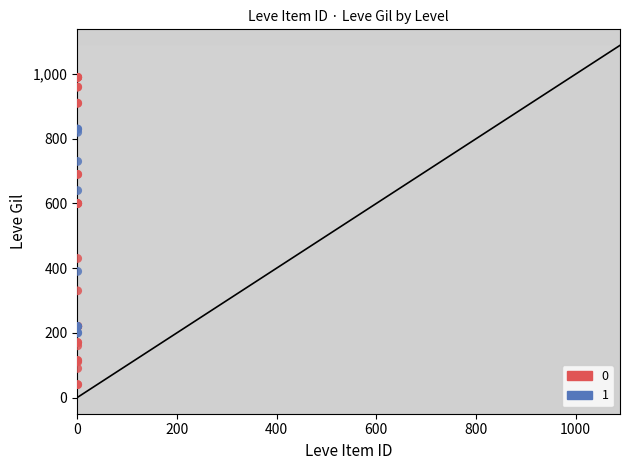

What are all the series names shown in the legend?

0, 1